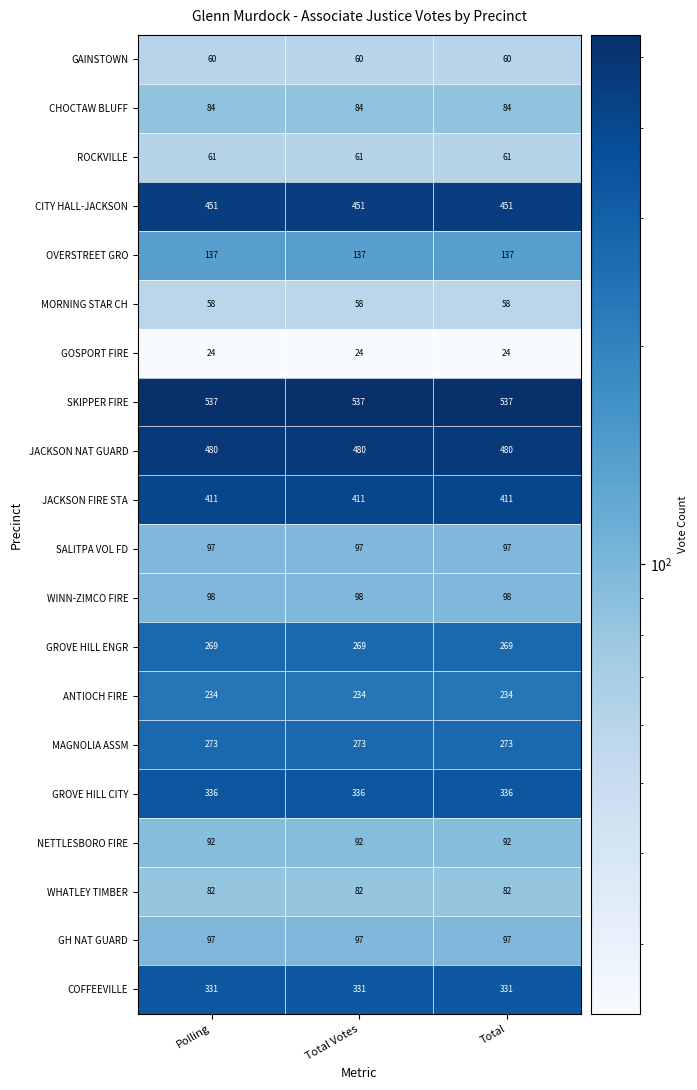

What is the spread (max minus min) of values at Total?

513